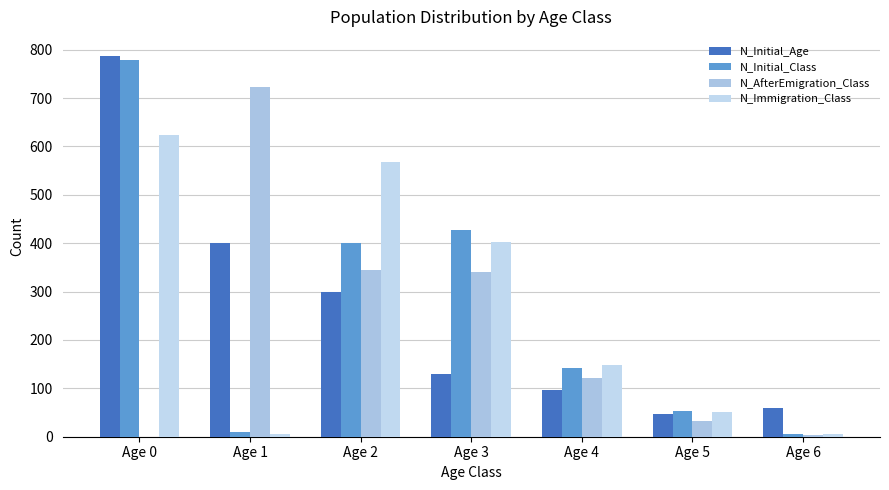

What are all the series names shown in the legend?

N_Initial_Age, N_Initial_Class, N_AfterEmigration_Class, N_Immigration_Class